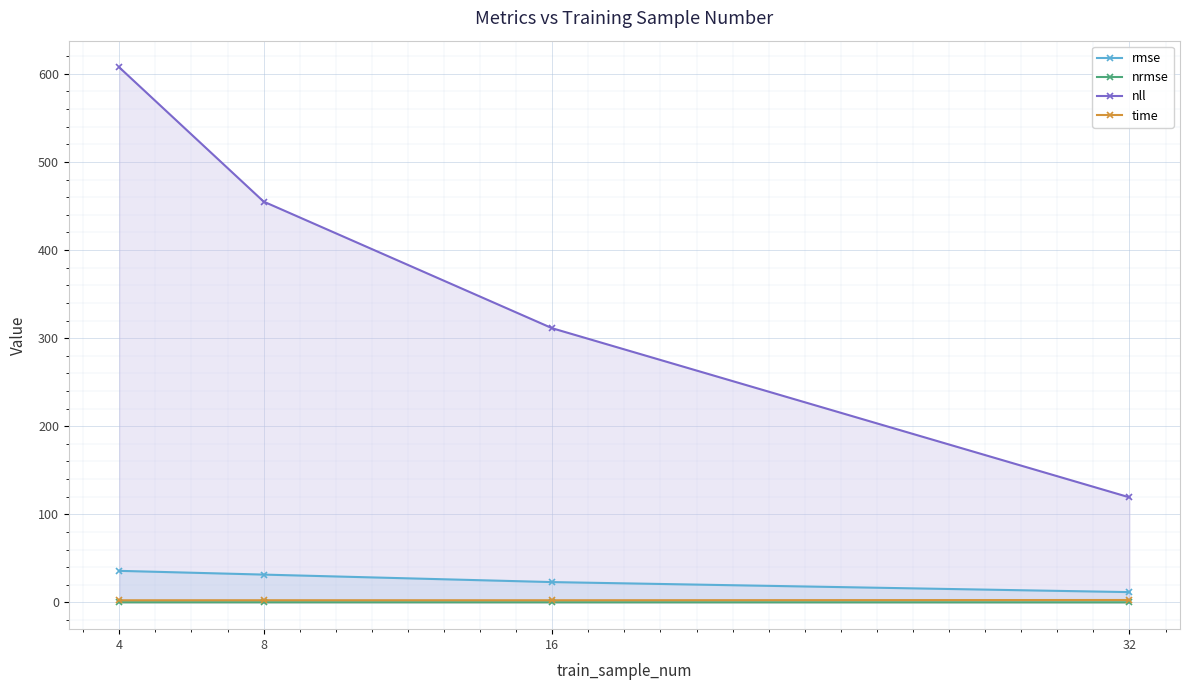

True or false: nll and nrmse intersect in this chart.

False